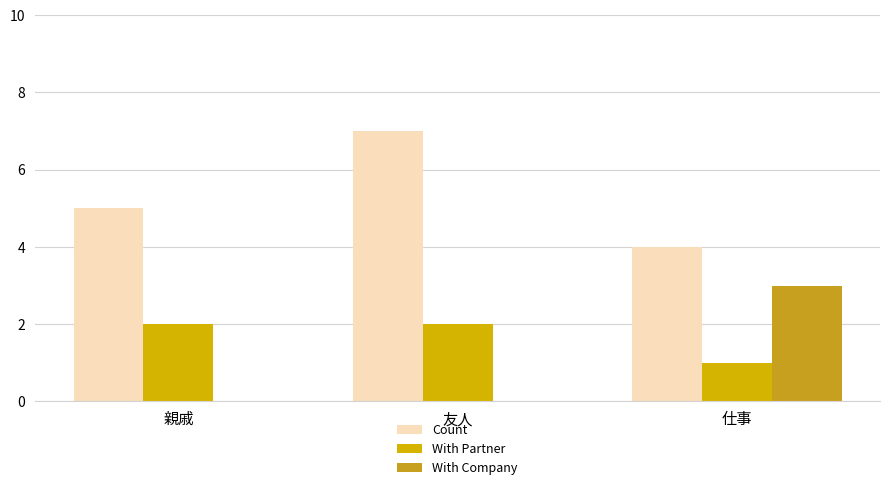

What is the maximum value shown in the chart?

7